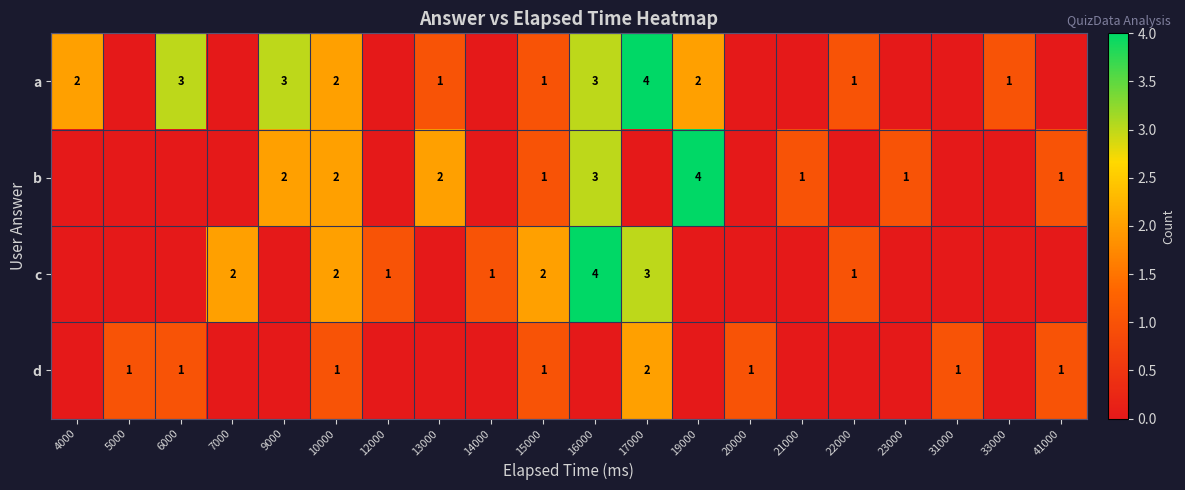

At which category is the sum across all series the highest?

16000